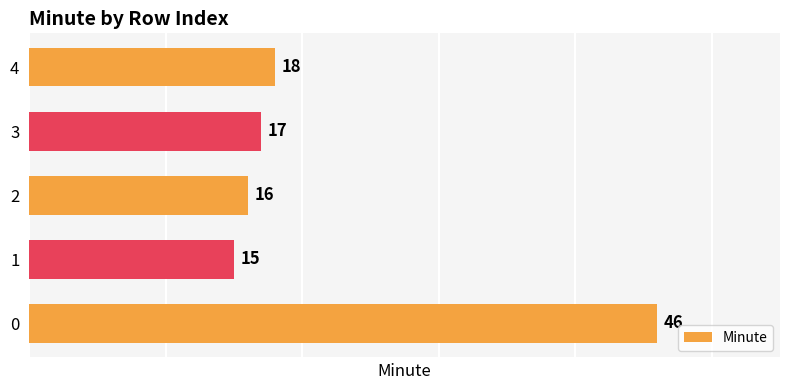

Reading bottom to top, transcribe all the data shown in this chart.

0=46	1=15	2=16	3=17	4=18